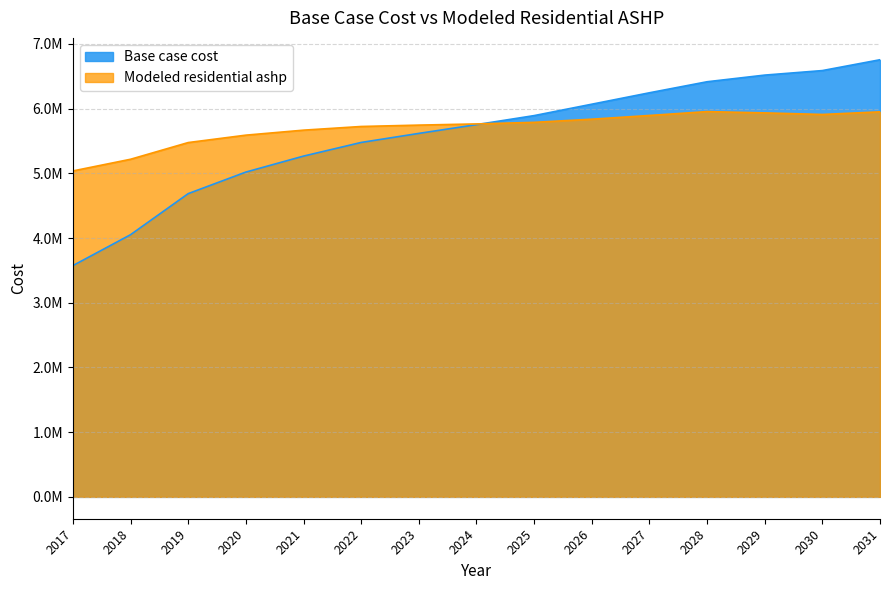

At which category does Modeled residential ashp reach its first local valley?

2030